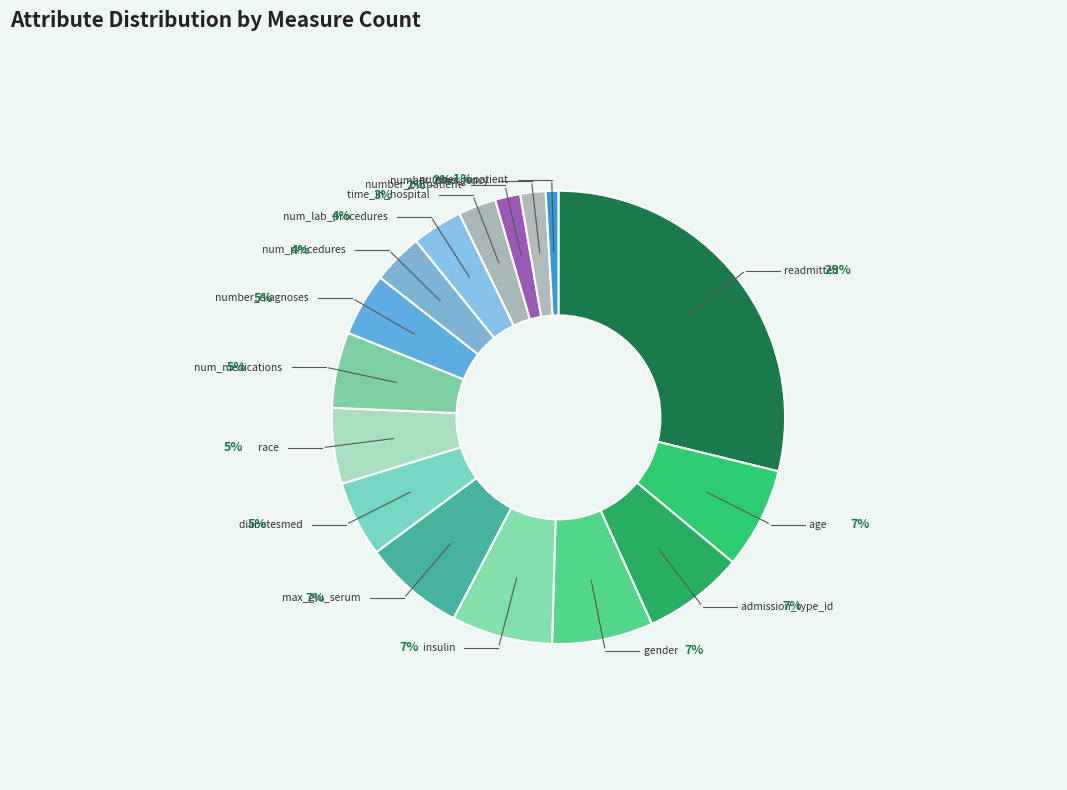

To the nearest percent, what is the difference between the admission_type_id and diabetesmed slice percentages?

2%